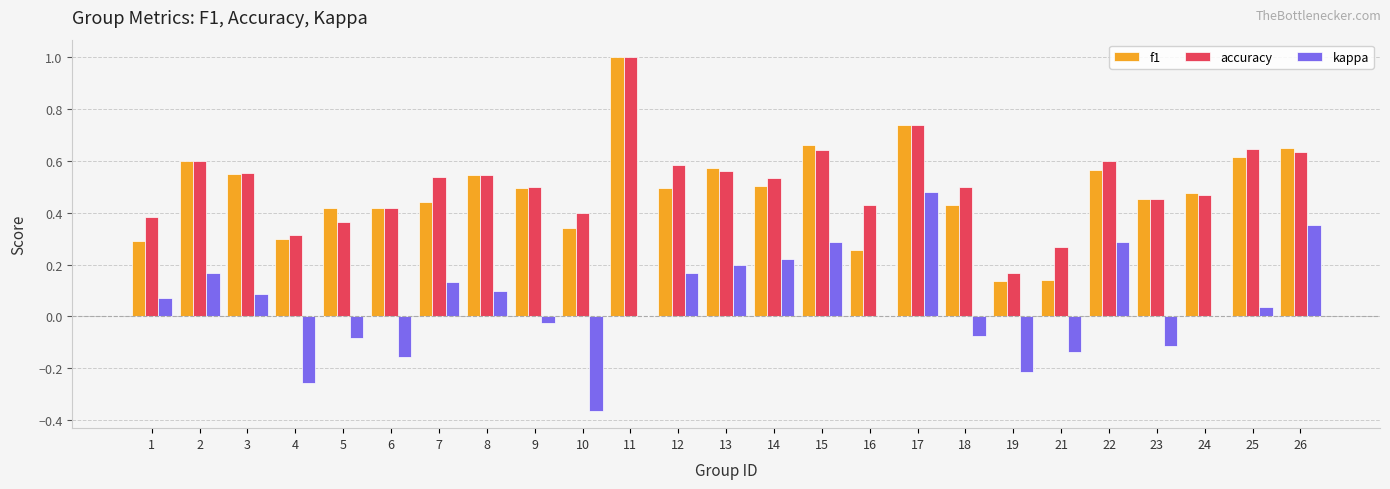

Which category has the highest value across all series?

11